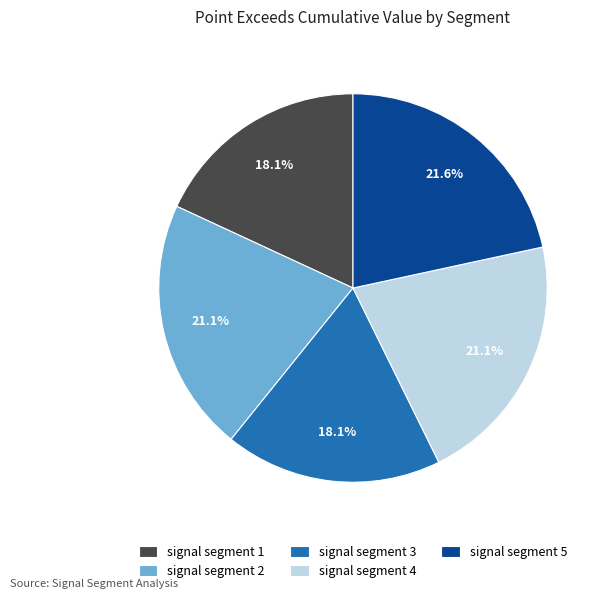

How many segments does this pie chart have?

5